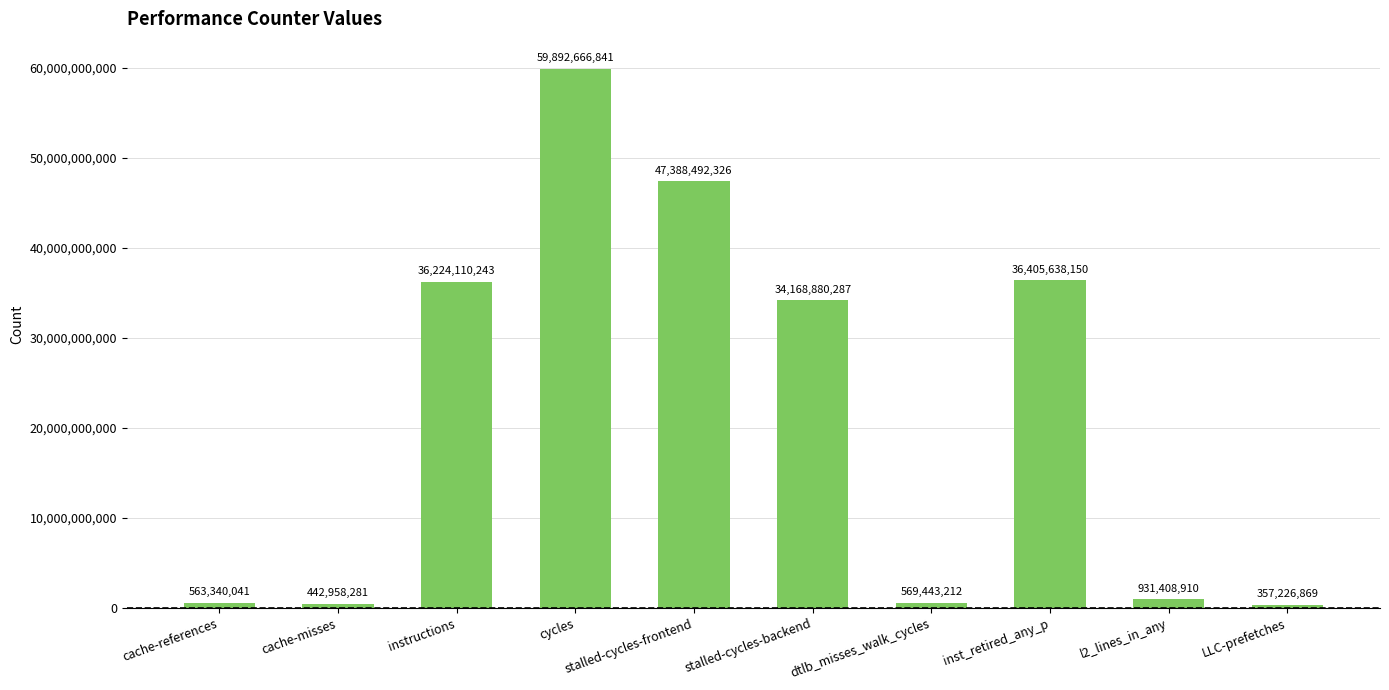

Between l2_lines_in_any and inst_retired_any_p, which is larger?

inst_retired_any_p